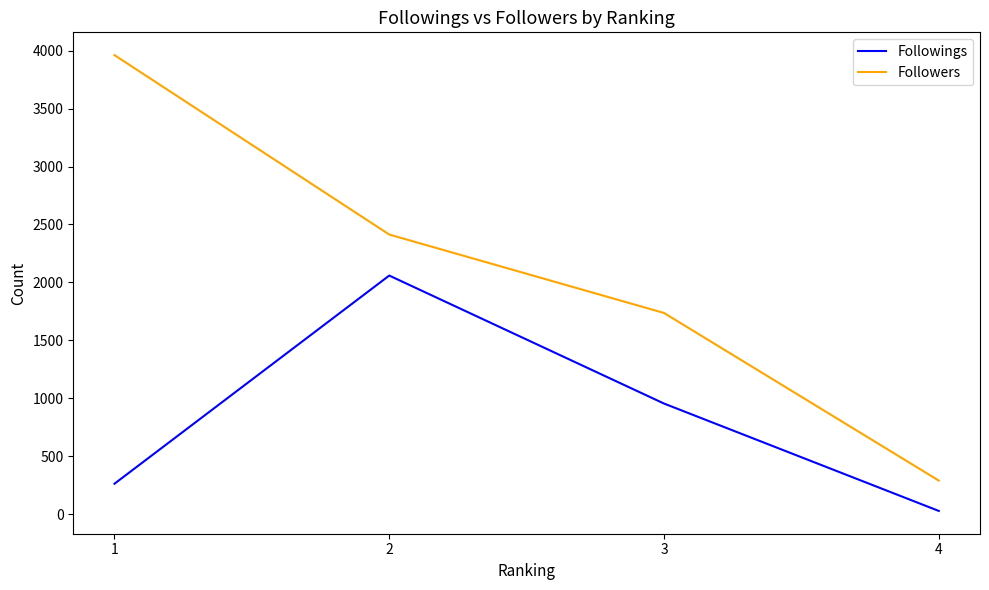

What is the smallest value displayed?

27